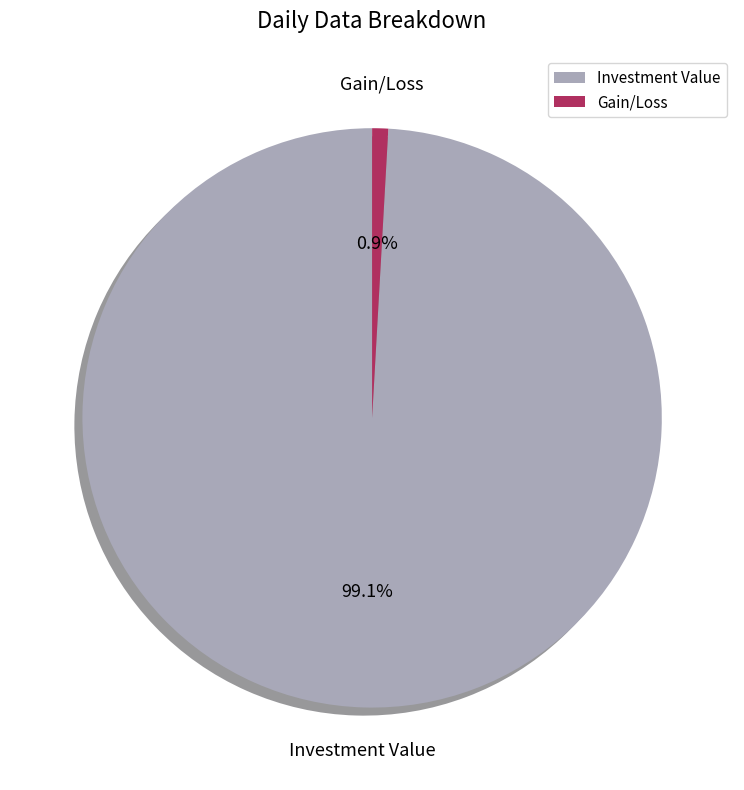

True or false: Investment Value accounts for 92% of the total.

False